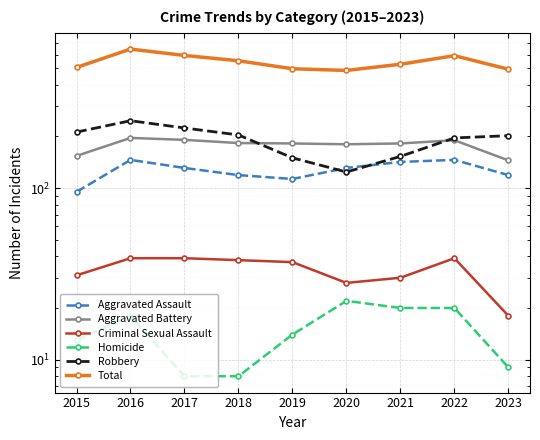

True or false: Total has a value of 1018 at 2016.

False